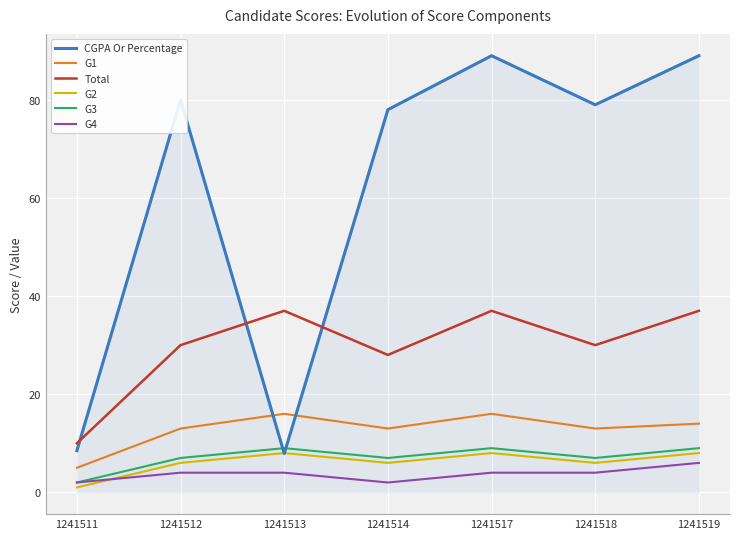

What is the sum of the Total values at 1241513 and 1241514?

65.0